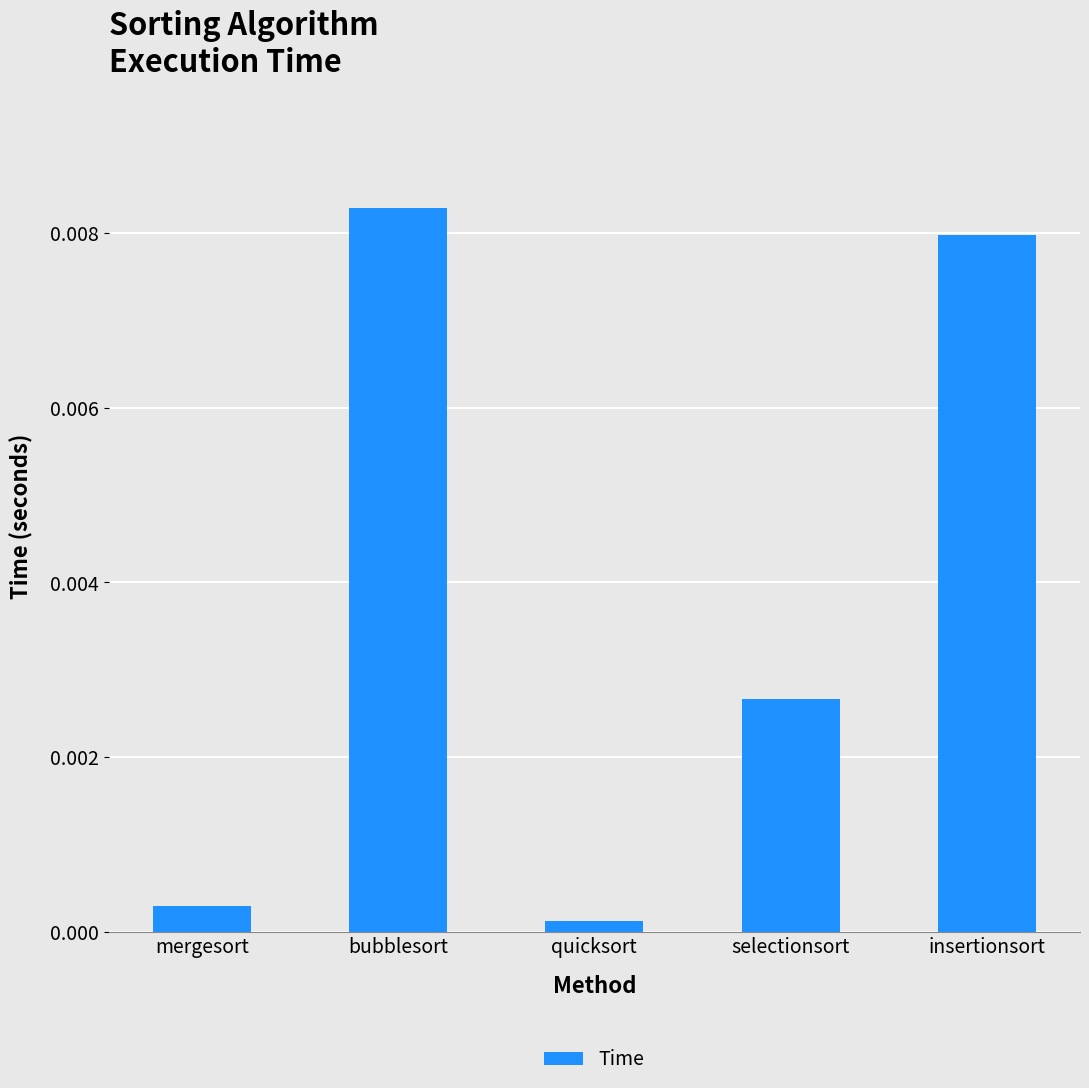

Between selectionsort and mergesort, which is larger?

selectionsort